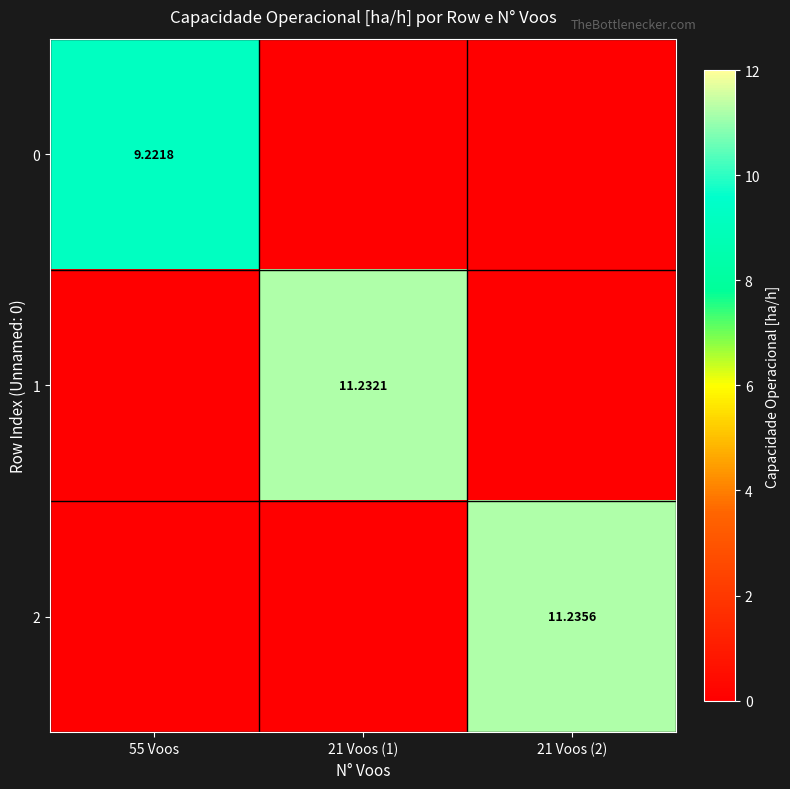

True or false: 0 has a value of -4.8 at 21 Voos (2).

False